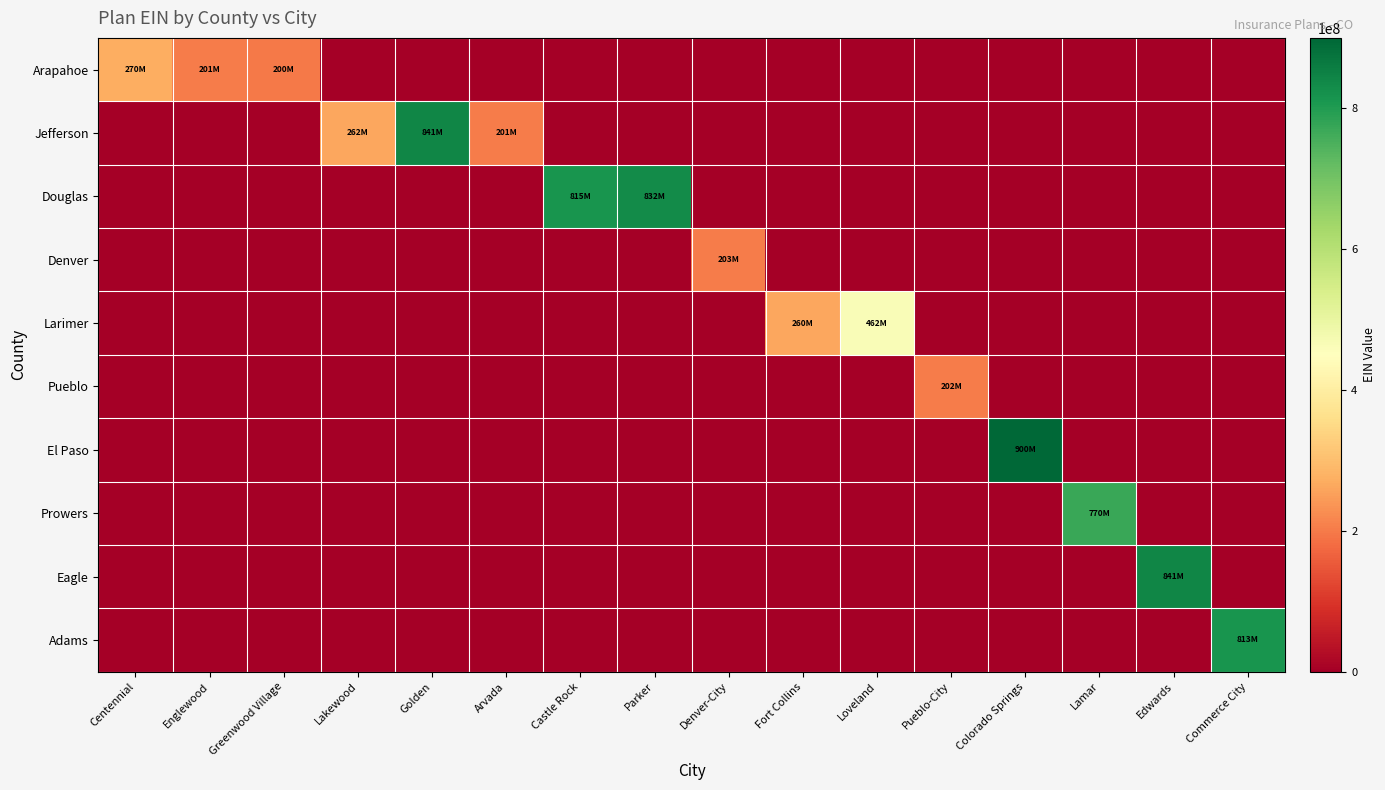

Reading left to right, transcribe all the data shown in this chart.

Arapahoe: Centennial=270746884	Englewood=201489037	Greenwood Village=200161856	Lakewood=0	Golden=0	Arvada=0	Castle Rock=0	Parker=0	Denver-City=0	Fort Collins=0	Loveland=0	Pueblo-City=0	Colorado Springs=0	Lamar=0	Edwards=0	Commerce City=0
Jefferson: Centennial=0	Englewood=0	Greenwood Village=0	Lakewood=262685053	Golden=841164496	Arvada=201595318	Castle Rock=0	Parker=0	Denver-City=0	Fort Collins=0	Loveland=0	Pueblo-City=0	Colorado Springs=0	Lamar=0	Edwards=0	Commerce City=0
Douglas: Centennial=0	Englewood=0	Greenwood Village=0	Lakewood=0	Golden=0	Arvada=0	Castle Rock=815463108	Parker=832340679	Denver-City=0	Fort Collins=0	Loveland=0	Pueblo-City=0	Colorado Springs=0	Lamar=0	Edwards=0	Commerce City=0
Denver: Centennial=0	Englewood=0	Greenwood Village=0	Lakewood=0	Golden=0	Arvada=0	Castle Rock=0	Parker=0	Denver-City=203833089	Fort Collins=0	Loveland=0	Pueblo-City=0	Colorado Springs=0	Lamar=0	Edwards=0	Commerce City=0
Larimer: Centennial=0	Englewood=0	Greenwood Village=0	Lakewood=0	Golden=0	Arvada=0	Castle Rock=0	Parker=0	Denver-City=0	Fort Collins=260275534	Loveland=462161789	Pueblo-City=0	Colorado Springs=0	Lamar=0	Edwards=0	Commerce City=0
Pueblo: Centennial=0	Englewood=0	Greenwood Village=0	Lakewood=0	Golden=0	Arvada=0	Castle Rock=0	Parker=0	Denver-City=0	Fort Collins=0	Loveland=0	Pueblo-City=202170589	Colorado Springs=0	Lamar=0	Edwards=0	Commerce City=0
El Paso: Centennial=0	Englewood=0	Greenwood Village=0	Lakewood=0	Golden=0	Arvada=0	Castle Rock=0	Parker=0	Denver-City=0	Fort Collins=0	Loveland=0	Pueblo-City=0	Colorado Springs=900055572	Lamar=0	Edwards=0	Commerce City=0
Prowers: Centennial=0	Englewood=0	Greenwood Village=0	Lakewood=0	Golden=0	Arvada=0	Castle Rock=0	Parker=0	Denver-City=0	Fort Collins=0	Loveland=0	Pueblo-City=0	Colorado Springs=0	Lamar=770651766	Edwards=0	Commerce City=0
Eagle: Centennial=0	Englewood=0	Greenwood Village=0	Lakewood=0	Golden=0	Arvada=0	Castle Rock=0	Parker=0	Denver-City=0	Fort Collins=0	Loveland=0	Pueblo-City=0	Colorado Springs=0	Lamar=0	Edwards=841183237	Commerce City=0
Adams: Centennial=0	Englewood=0	Greenwood Village=0	Lakewood=0	Golden=0	Arvada=0	Castle Rock=0	Parker=0	Denver-City=0	Fort Collins=0	Loveland=0	Pueblo-City=0	Colorado Springs=0	Lamar=0	Edwards=0	Commerce City=813540333